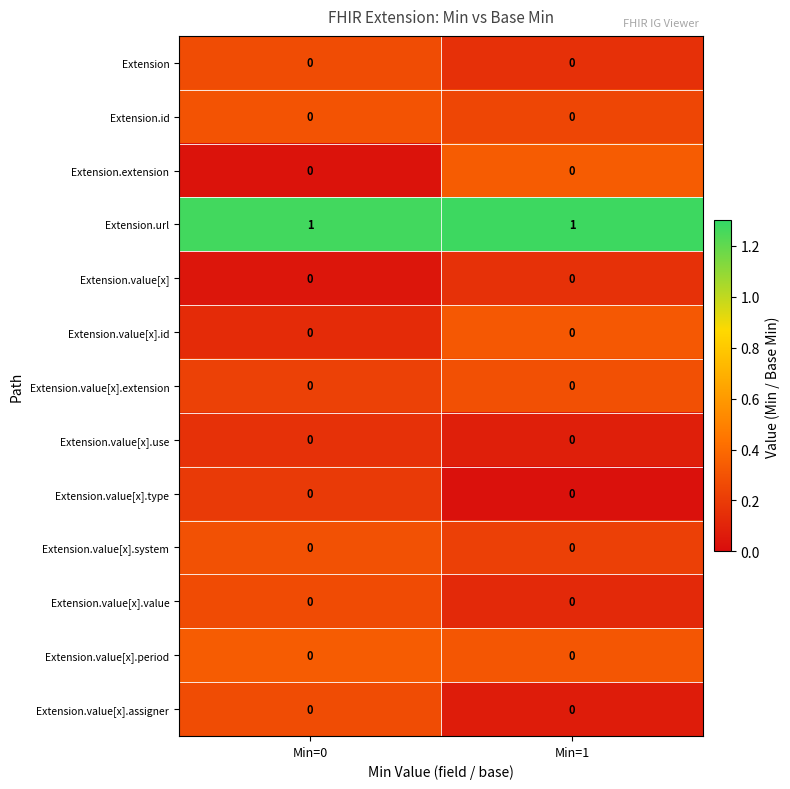

Is it true that Extension.value[x].assigner equals 0 at Min=0?

True